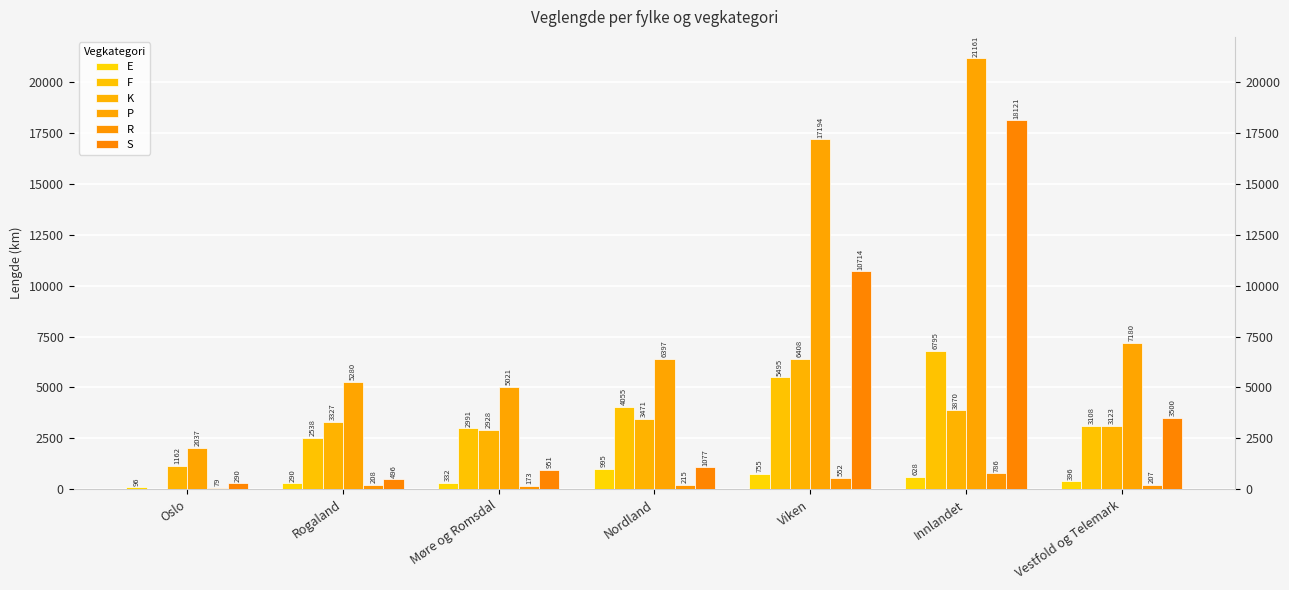

Where does the P series first go above 6397?

Nordland